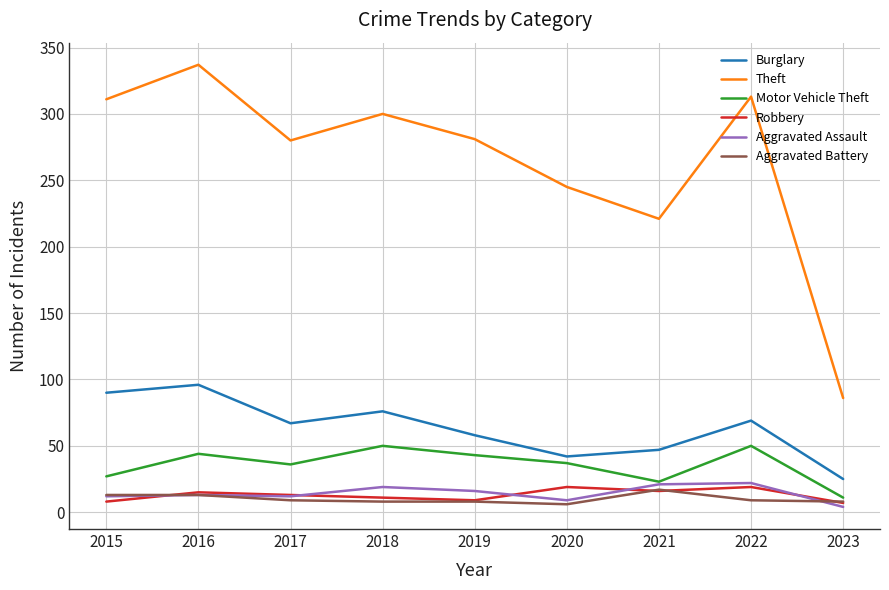

How many lines are shown in the chart?

6